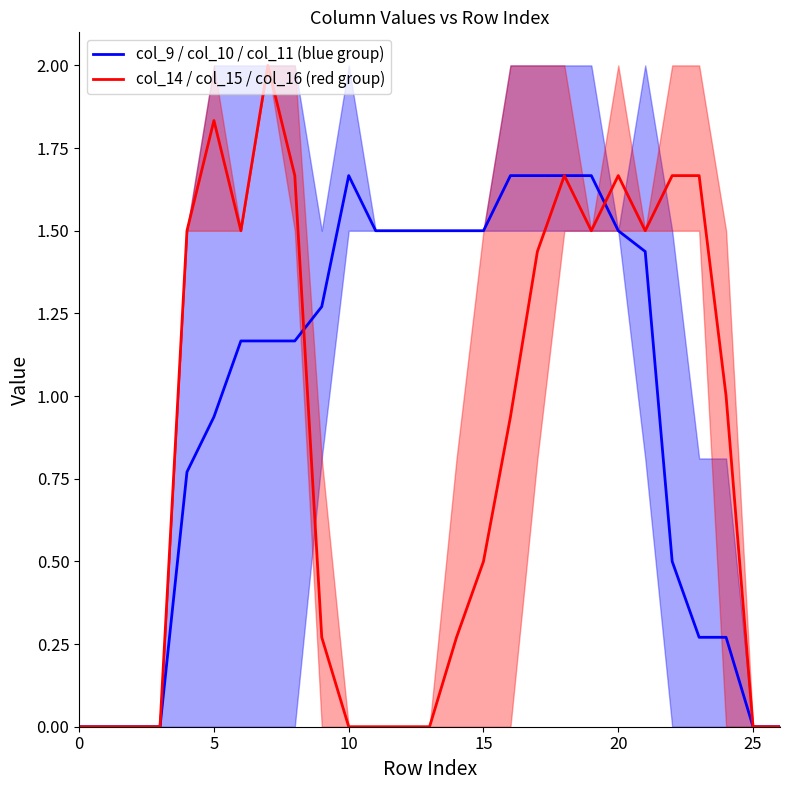

Rank the series by their average value, from lowest to highest.

col_14 / col_15 / col_16 (red group), col_9 / col_10 / col_11 (blue group)